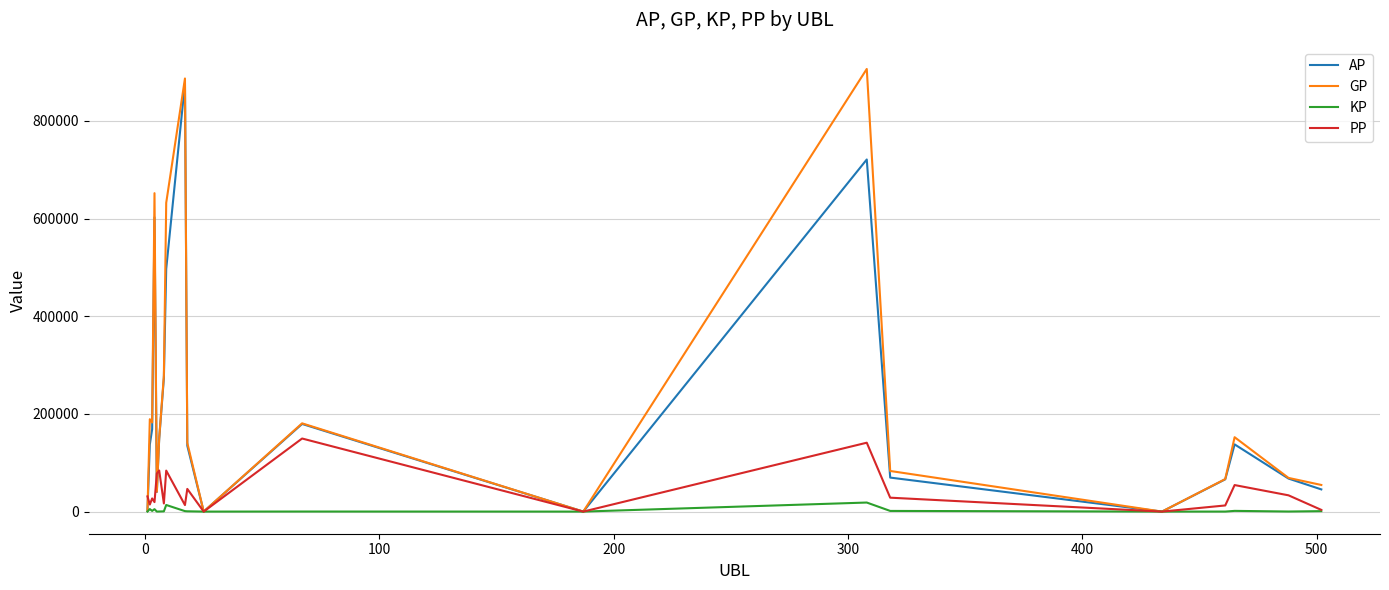

What is the greatest value displayed?

906361.0